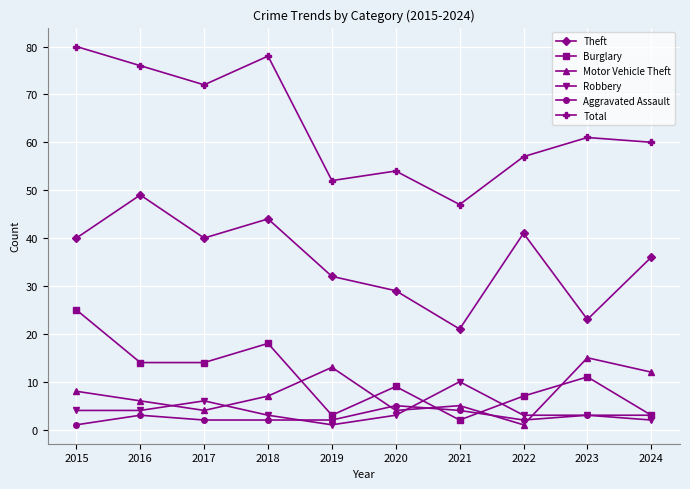

How many distinct data groups are displayed?

6